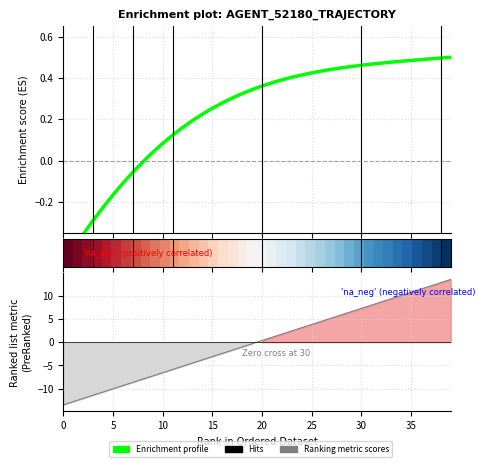

What is the label of the 30th point from the right?

10